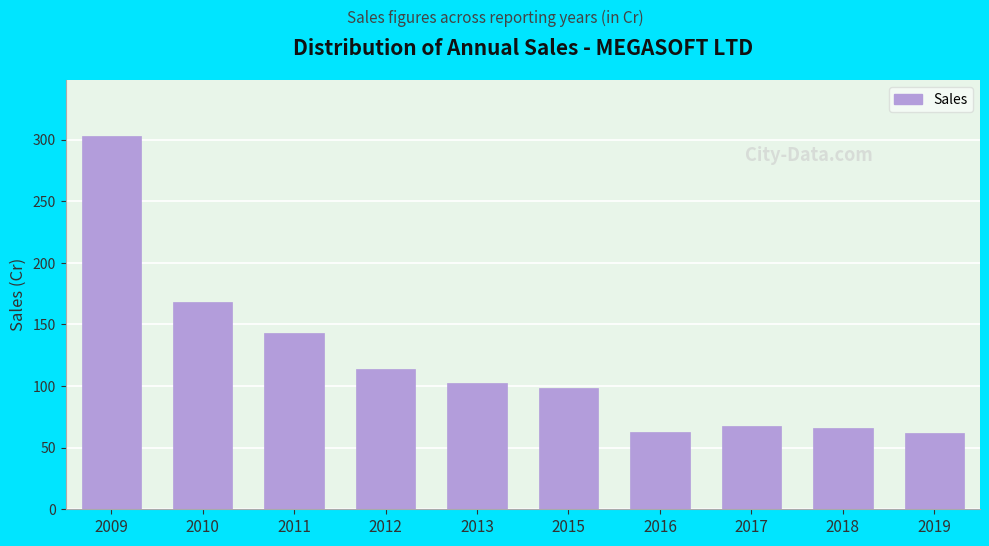

What is the ratio of the value at 2017 to the value at 2015?

0.7